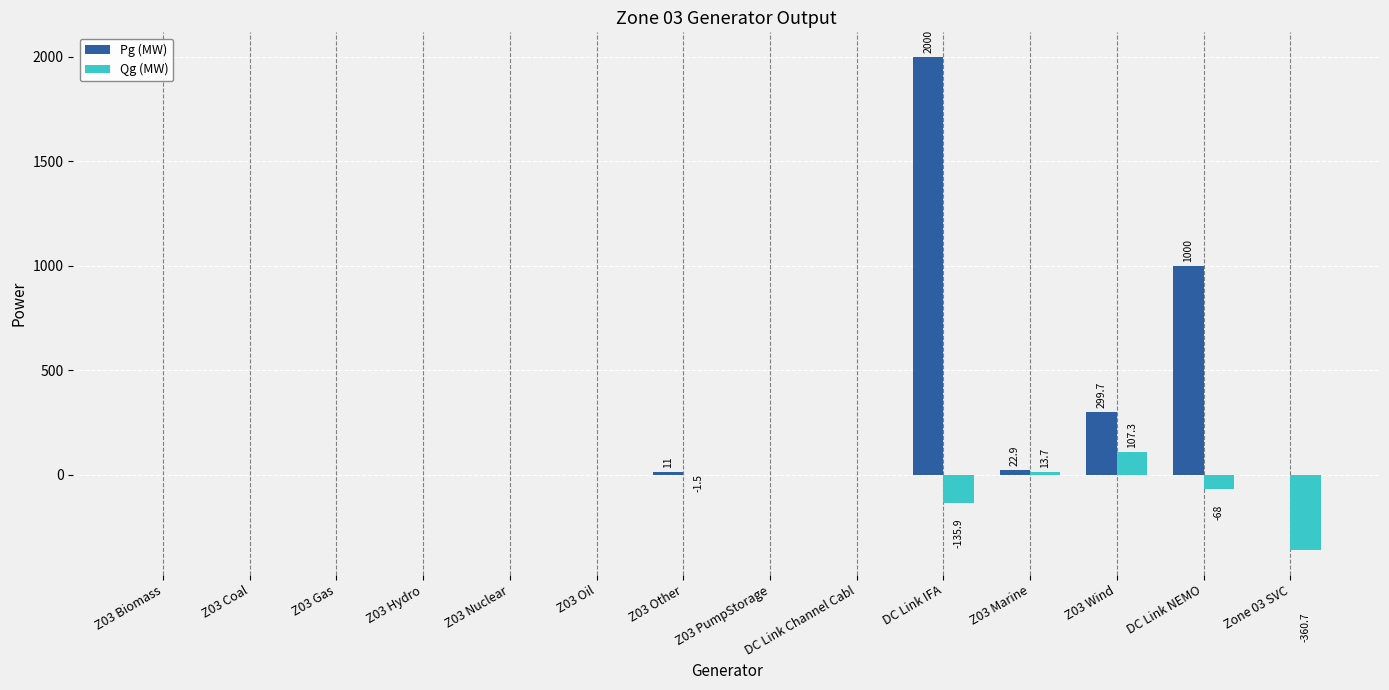

What is the sum of the Pg (MW) values at Z03 Wind and Z03 Coal?

299.7